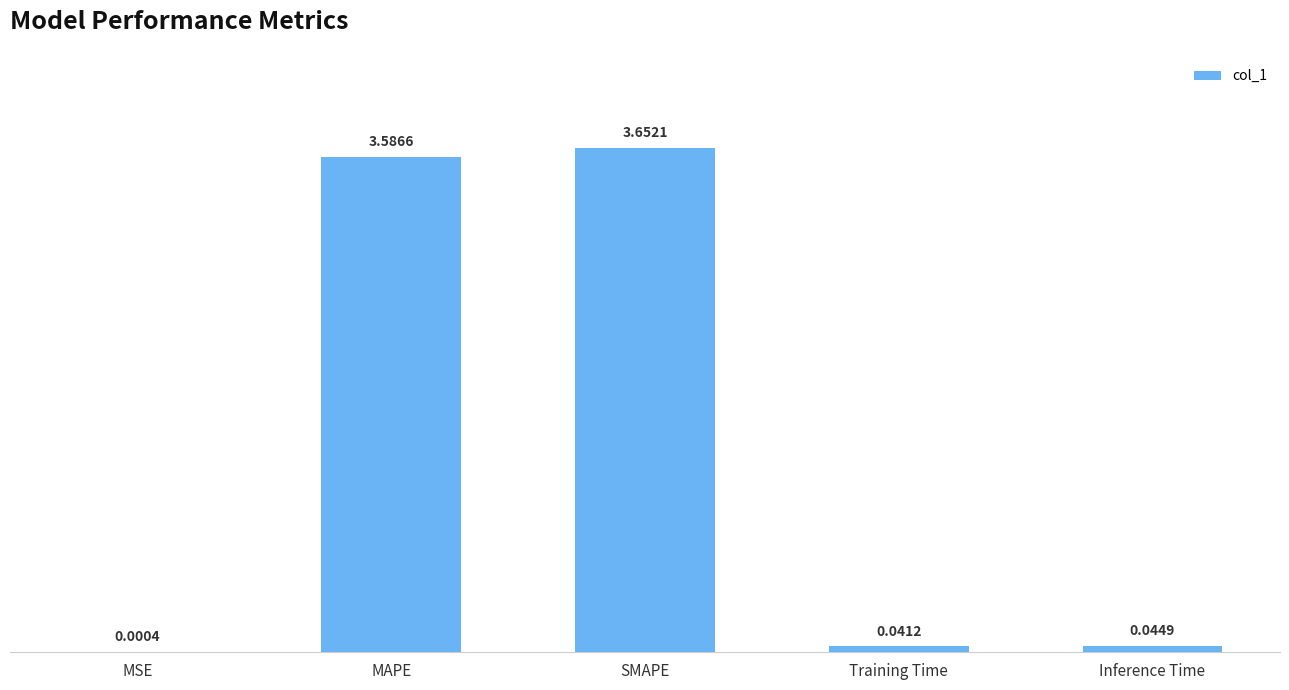

What is the sum of the values at MAPE and MSE?

3.6